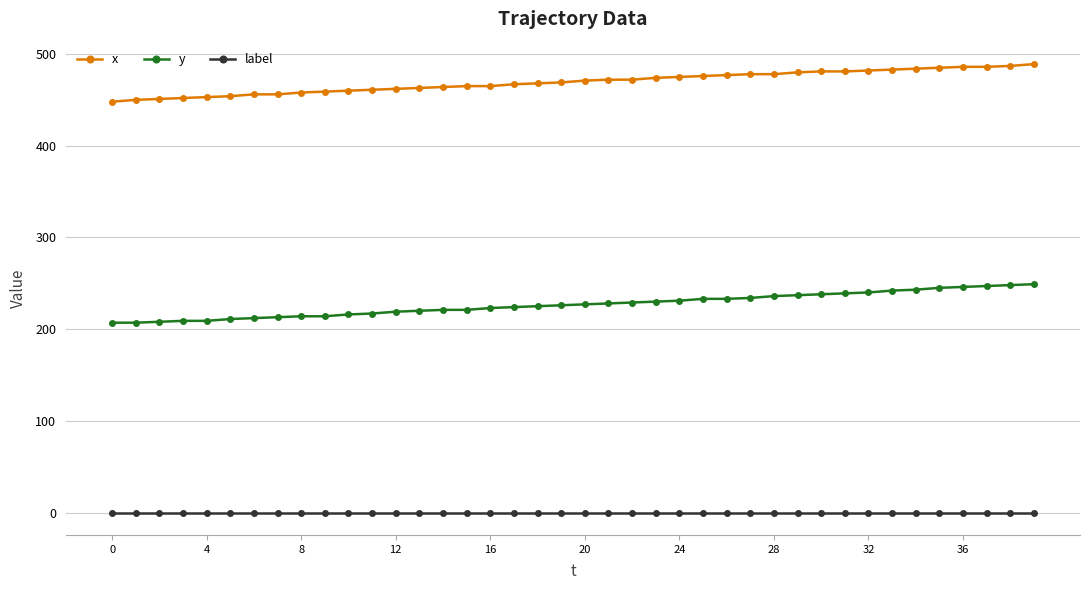

At how many categories does at least one series exceed 69?

40